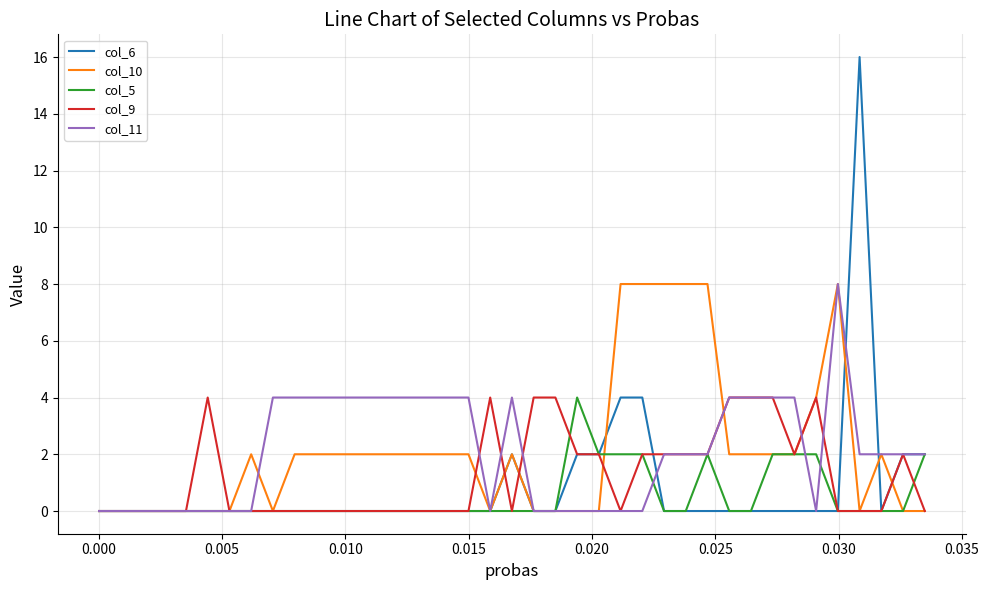

What is the maximum value for col_6?

16